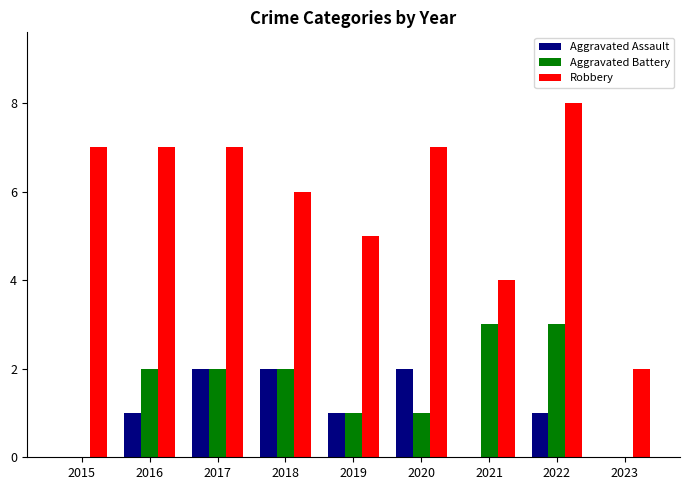

What is the total value across all series at 2020?

10